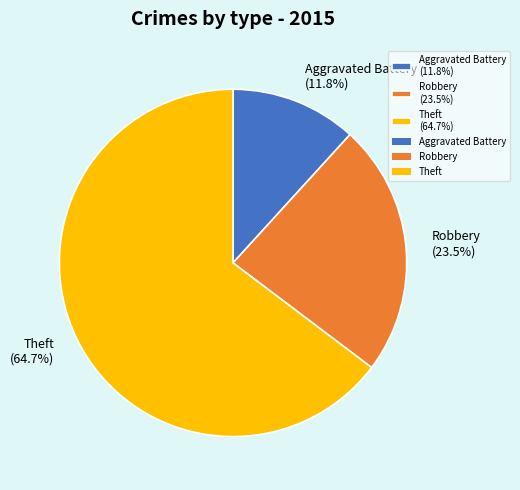

Between Robbery (23.5%) and Aggravated Battery (11.8%), which is larger?

Robbery (23.5%)